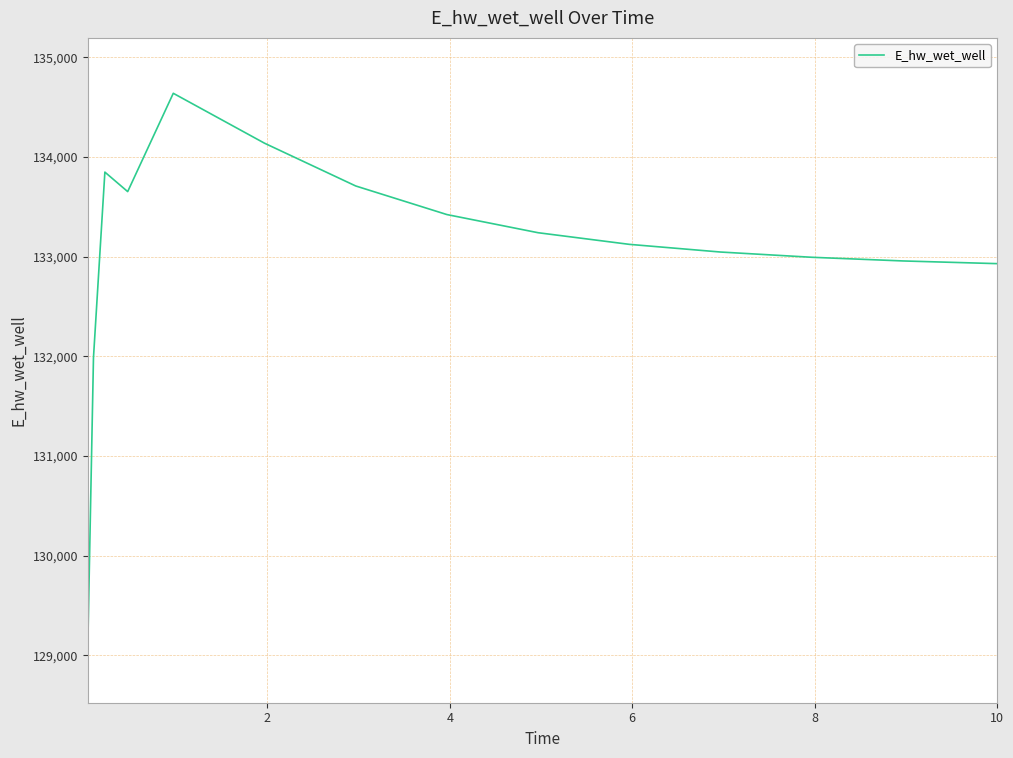

What is the maximum value shown in the chart?

134640.2